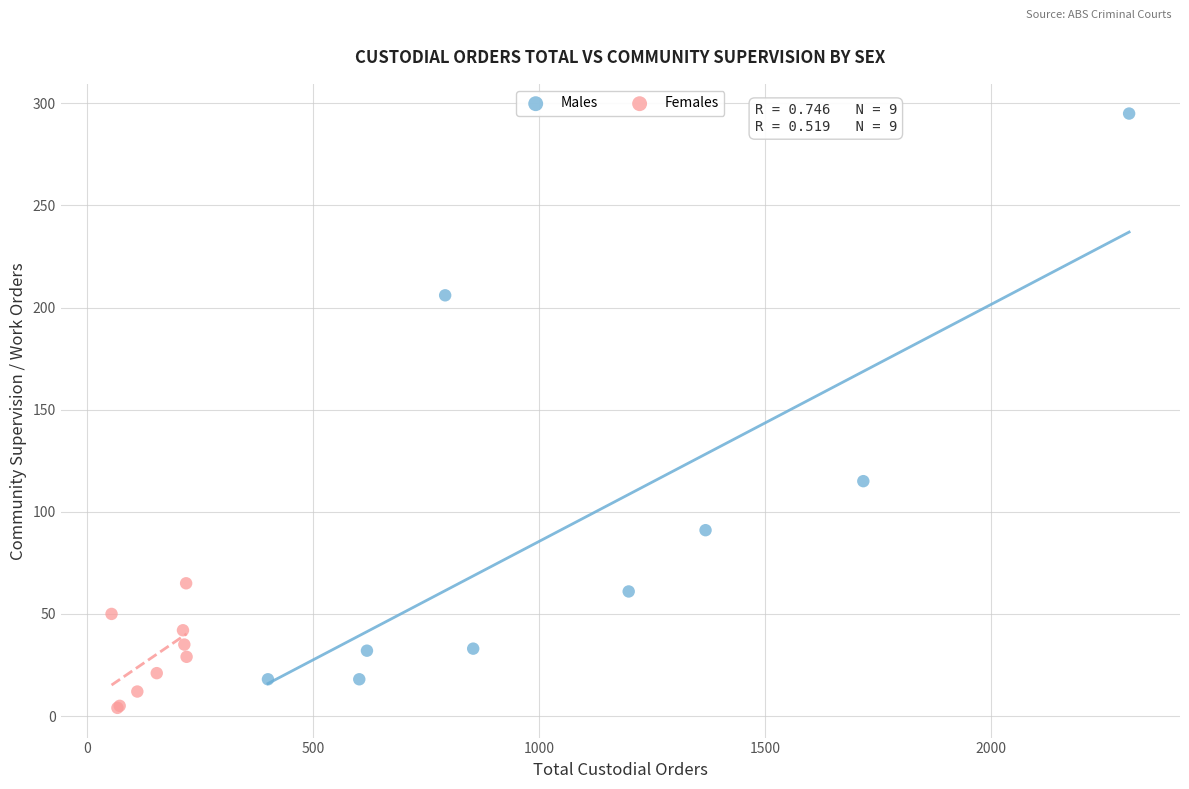

Which series contains the highest Y value?

Males